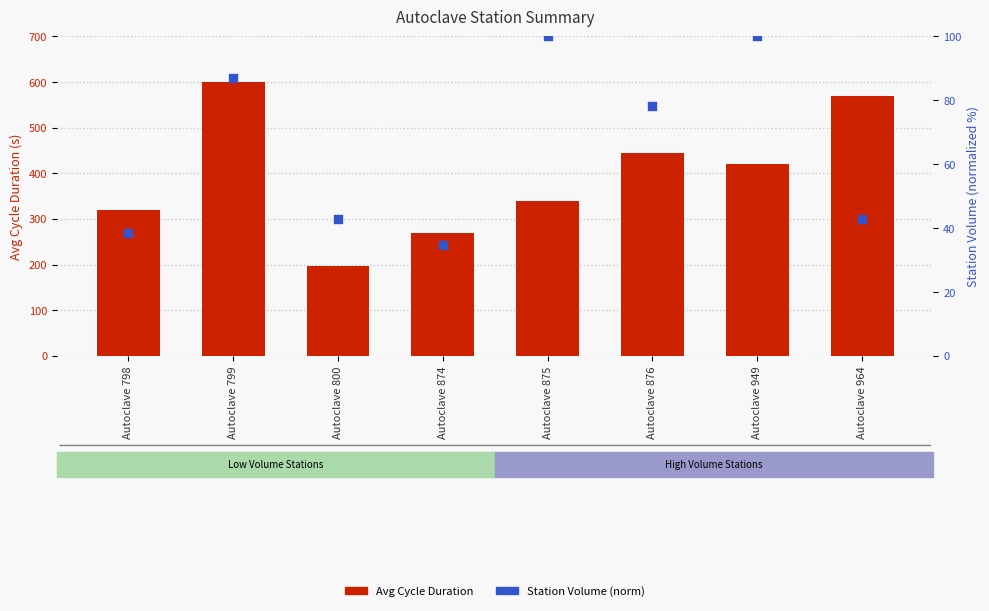

Which series reaches the minimum Y coordinate?

Station Volume (norm)